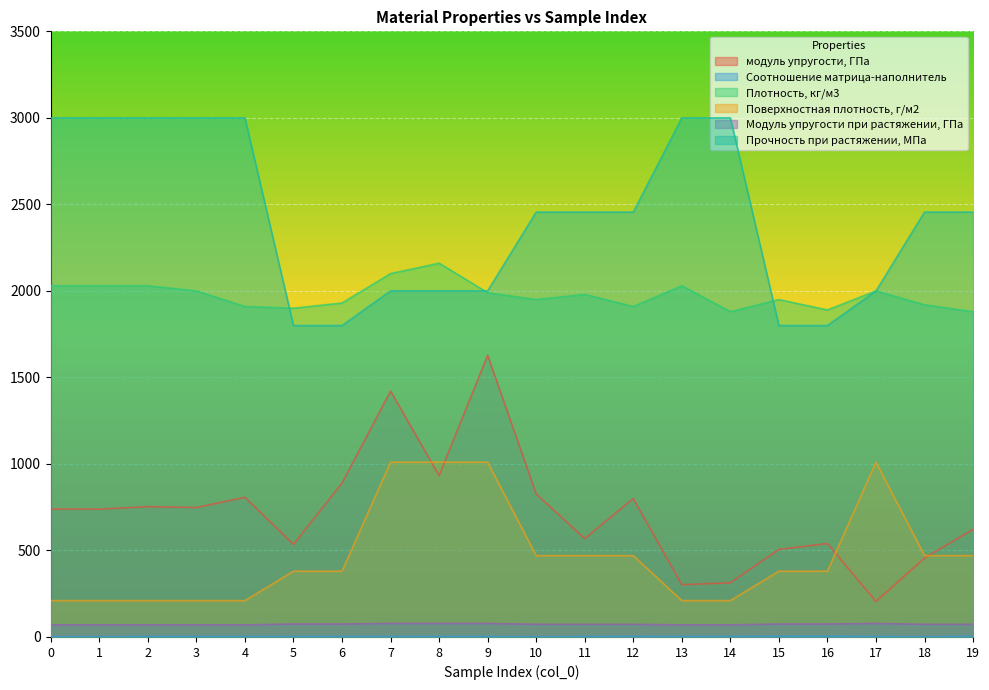

True or false: модуль упругости, ГПа has a value of 1077.7 at 1.

False